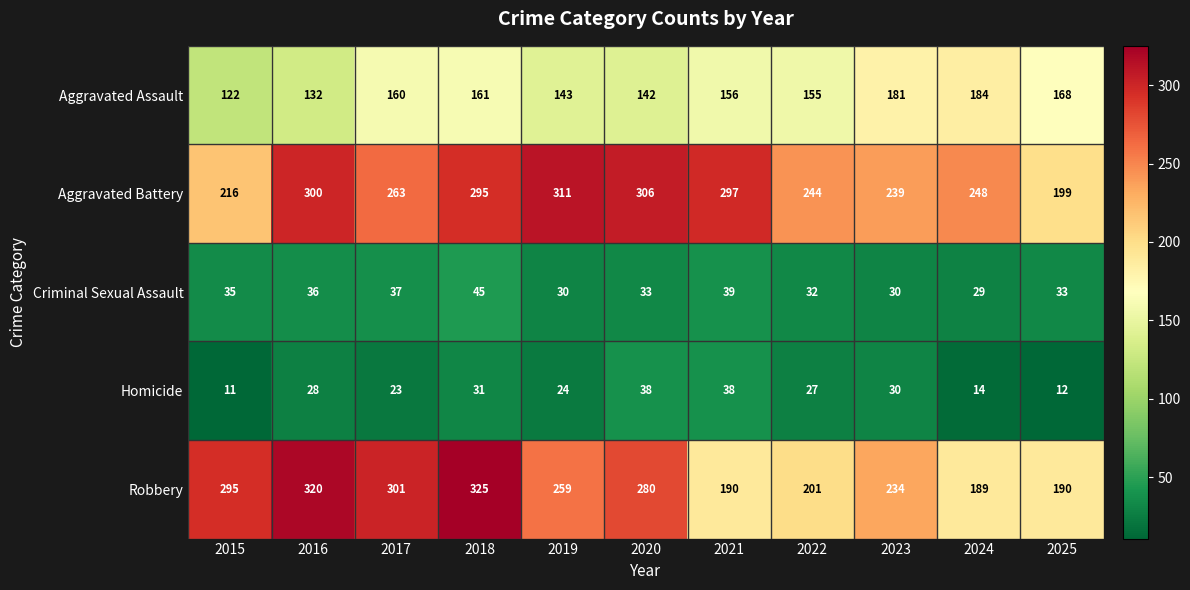

Read the Criminal Sexual Assault value at 2025, to the nearest 5.

35